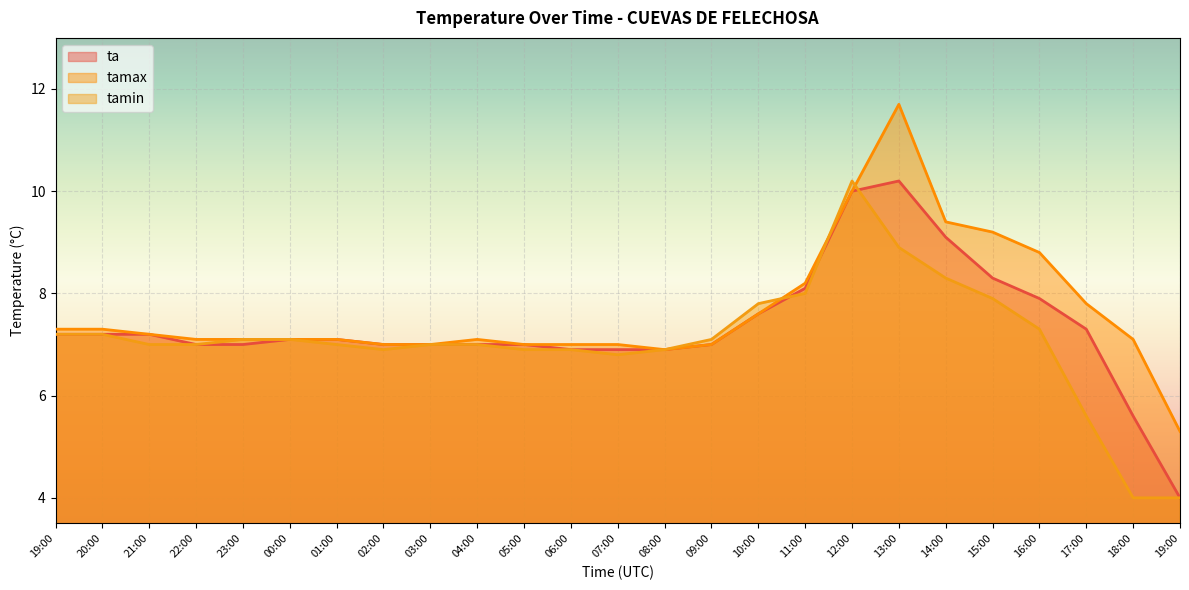

Reading right to left, what are all the values shown in this chart?

ta: 19:00=4.0	18:00=5.6	17:00=7.3	16:00=7.9	15:00=8.3	14:00=9.1	13:00=10.2	12:00=10.0	11:00=8.1	10:00=7.6	09:00=7.0	08:00=6.9	07:00=6.9	06:00=6.9	05:00=7.0	04:00=7.0	03:00=7.0	02:00=7.0	01:00=7.1	00:00=7.1	23:00=7.0	22:00=7.0	21:00=7.2	20:00=7.2	19:00=7.2
tamax: 19:00=5.3	18:00=7.1	17:00=7.8	16:00=8.8	15:00=9.2	14:00=9.4	13:00=11.7	12:00=10.0	11:00=8.2	10:00=7.6	09:00=7.0	08:00=6.9	07:00=7.0	06:00=7.0	05:00=7.0	04:00=7.1	03:00=7.0	02:00=7.0	01:00=7.1	00:00=7.1	23:00=7.1	22:00=7.1	21:00=7.2	20:00=7.3	19:00=7.3
tamin: 19:00=4.0	18:00=4.0	17:00=5.6	16:00=7.3	15:00=7.9	14:00=8.3	13:00=8.9	12:00=10.2	11:00=8.0	10:00=7.8	09:00=7.1	08:00=6.9	07:00=6.8	06:00=6.9	05:00=6.9	04:00=7.0	03:00=7.0	02:00=6.9	01:00=7.0	00:00=7.1	23:00=7.1	22:00=7.0	21:00=7.0	20:00=7.2	19:00=7.2